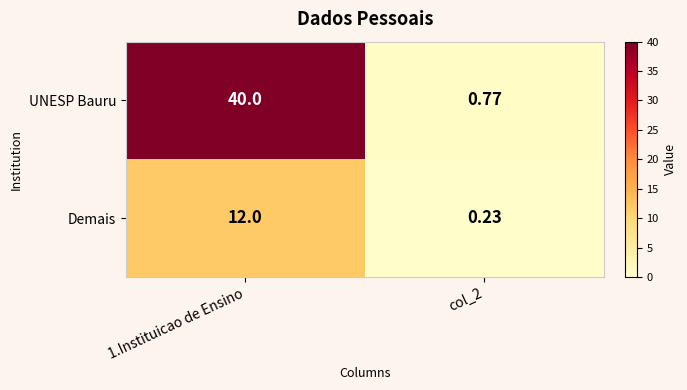

Rank the series at col_2 from lowest to highest value.

Demais, UNESP Bauru